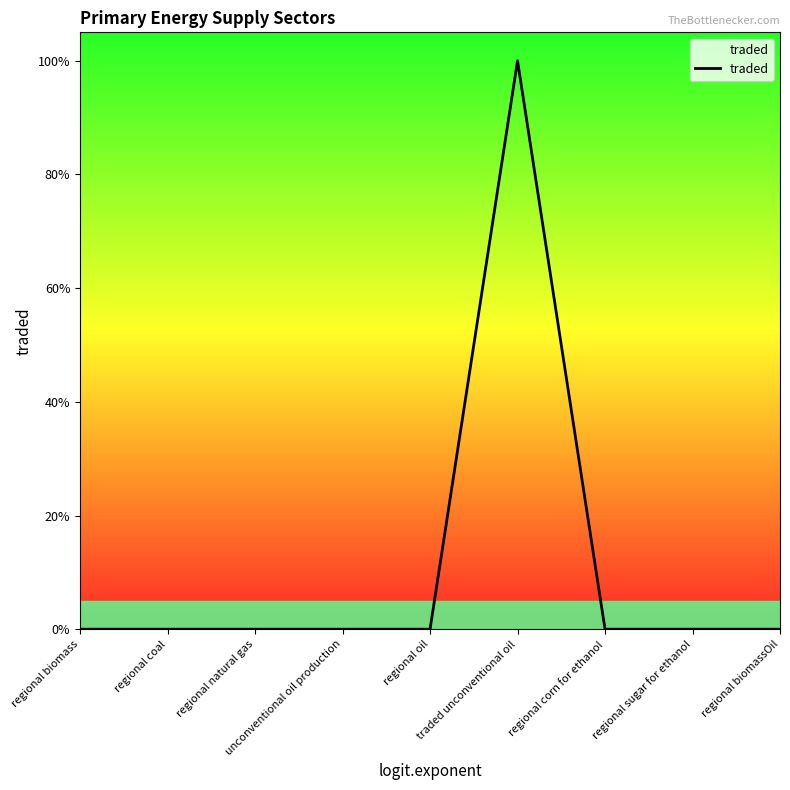

Does the chart display data point markers on the line(s)?

No